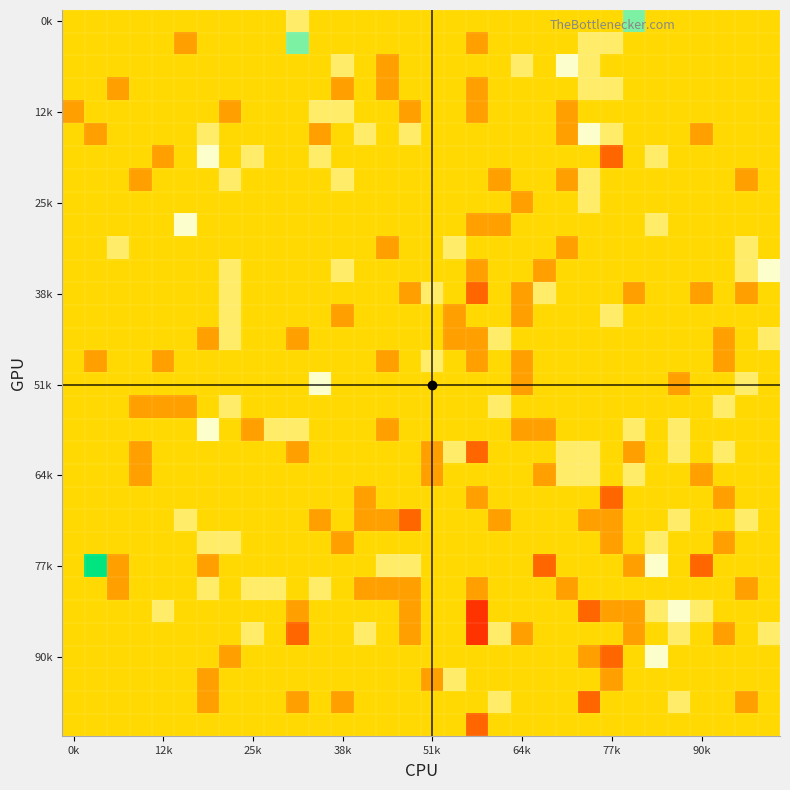

How many categories are shown in the chart?

32